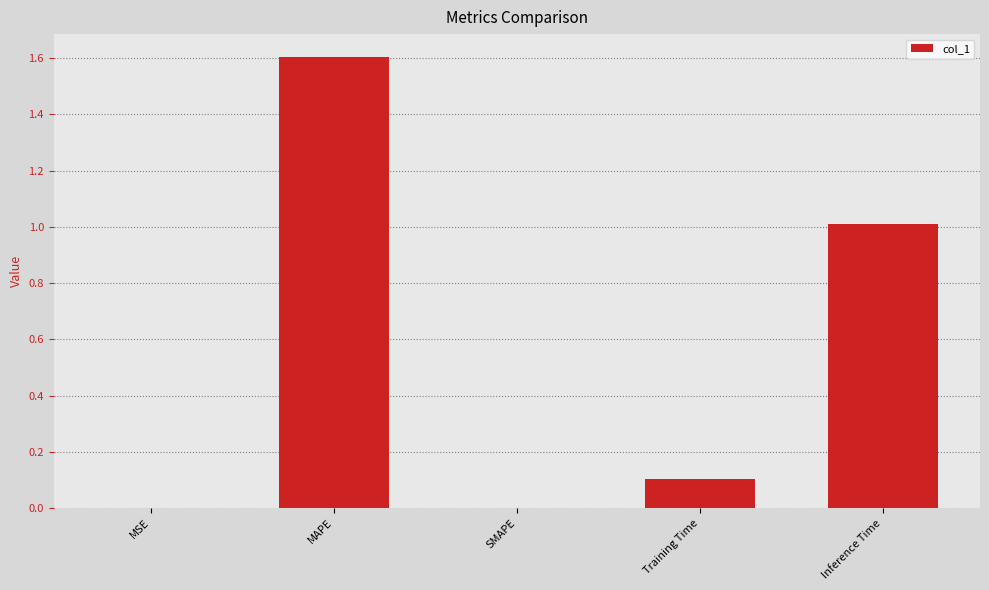

The value at Inference Time is 1.0. True or false?

True